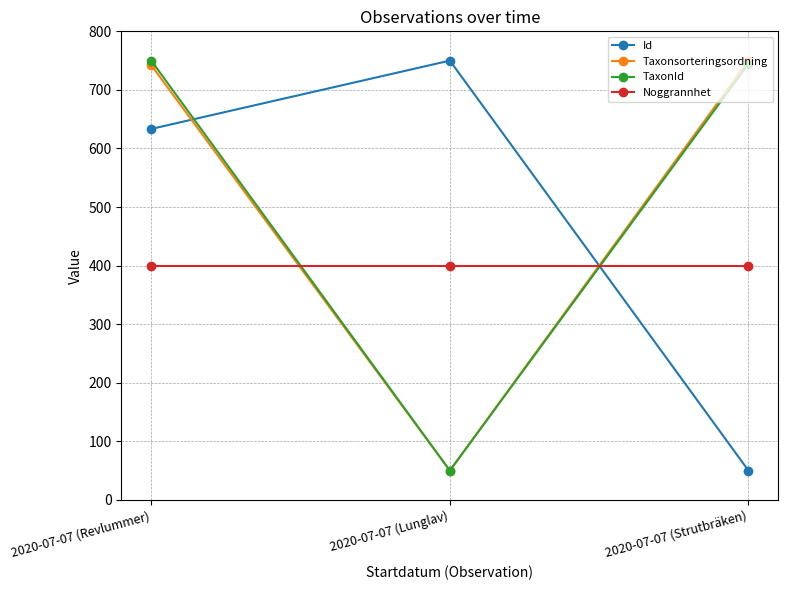

Which series changed the most between 2020-07-07 (Revlummer) and 2020-07-07 (Lunglav)?

TaxonId